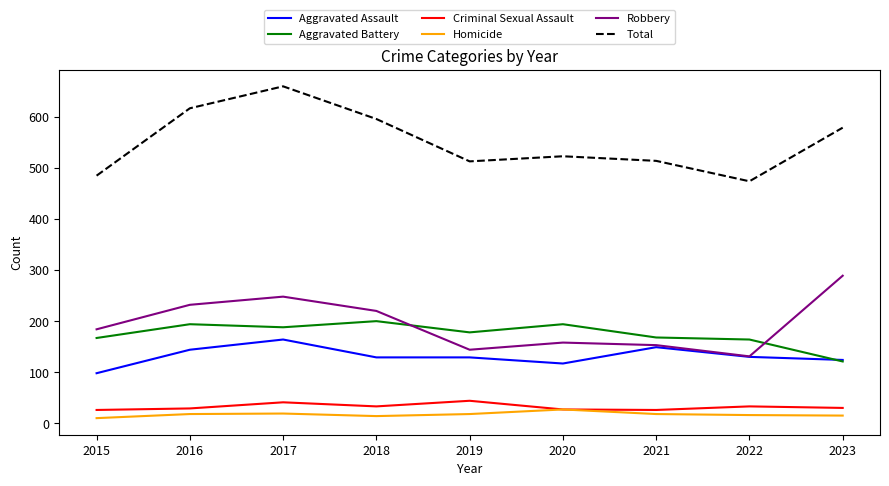

At which category is the sum across all series the highest?

2017